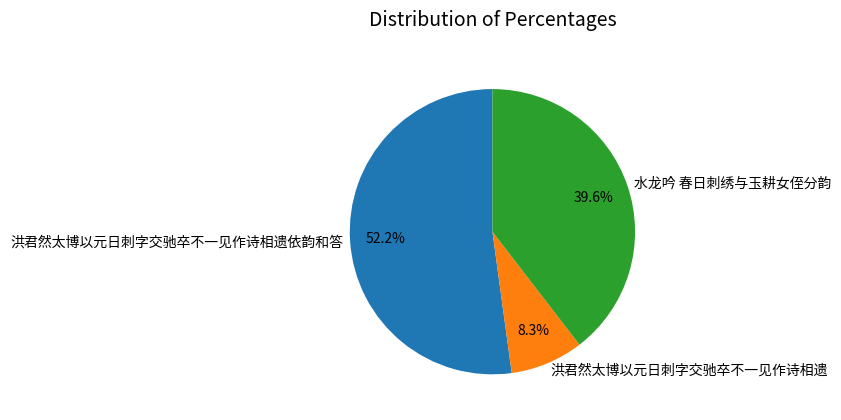

Count the number of slices in the pie.

3